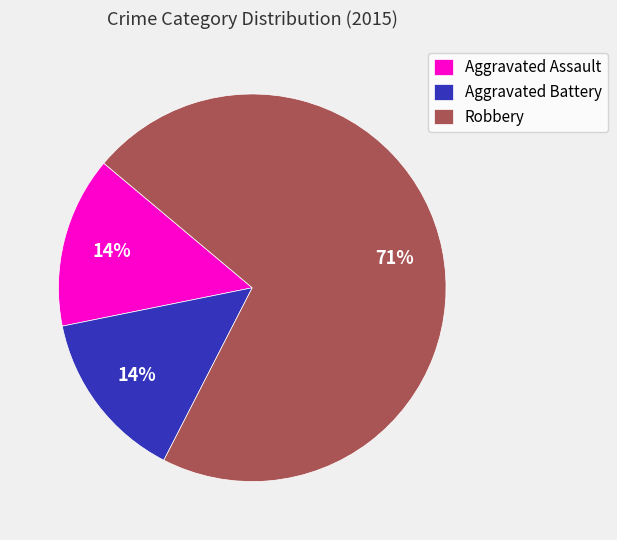

To the nearest percent, what percentage of the pie is Aggravated Battery?

14%